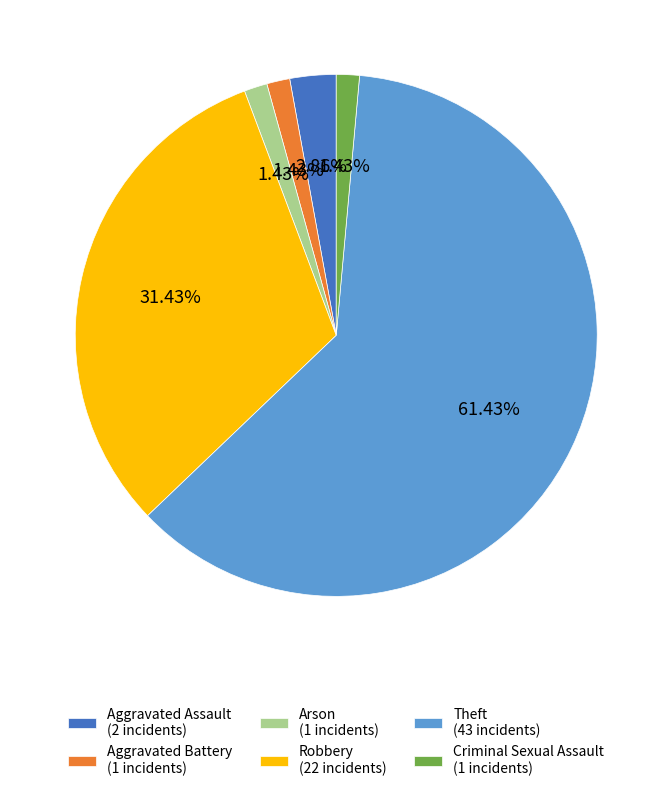

What percentage is NOT represented by Aggravated Assault?

97.1%